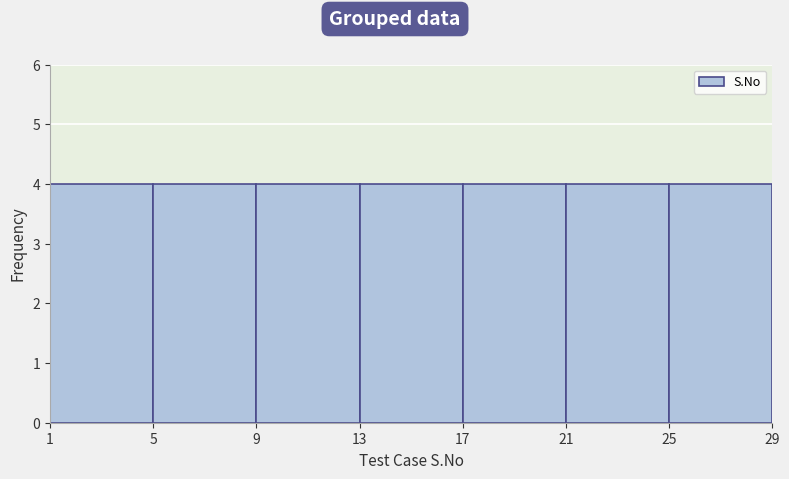

Reading left to right, list every bar in this chart as the range it spans on the x-axis followed by its height. The values are not printed on the chart, so give them approximately, as read against the axis.

1 to 5: 4
5 to 9: 4
9 to 13: 4
13 to 17: 4
17 to 21: 4
21 to 25: 4
25 to 29: 4